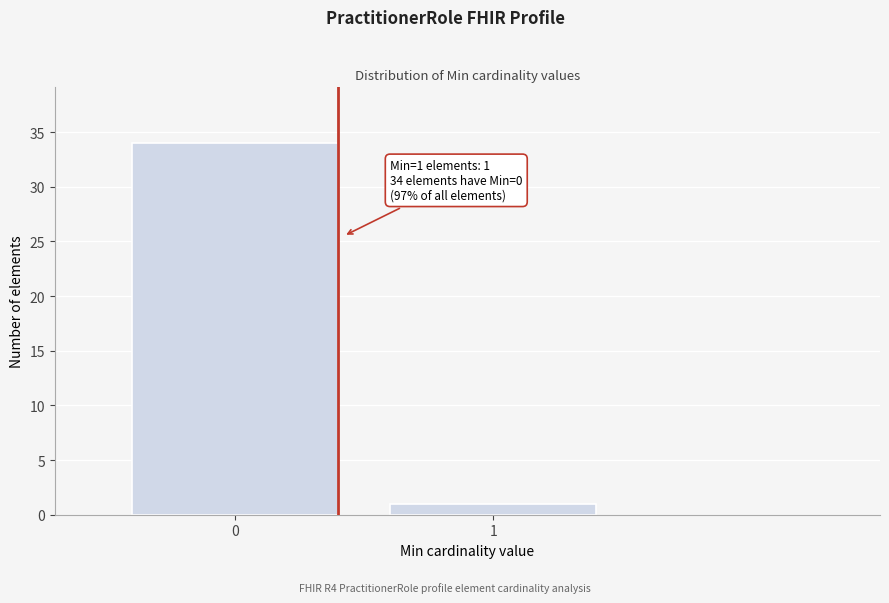

Reading left to right, extract all data points from this chart.

34	1